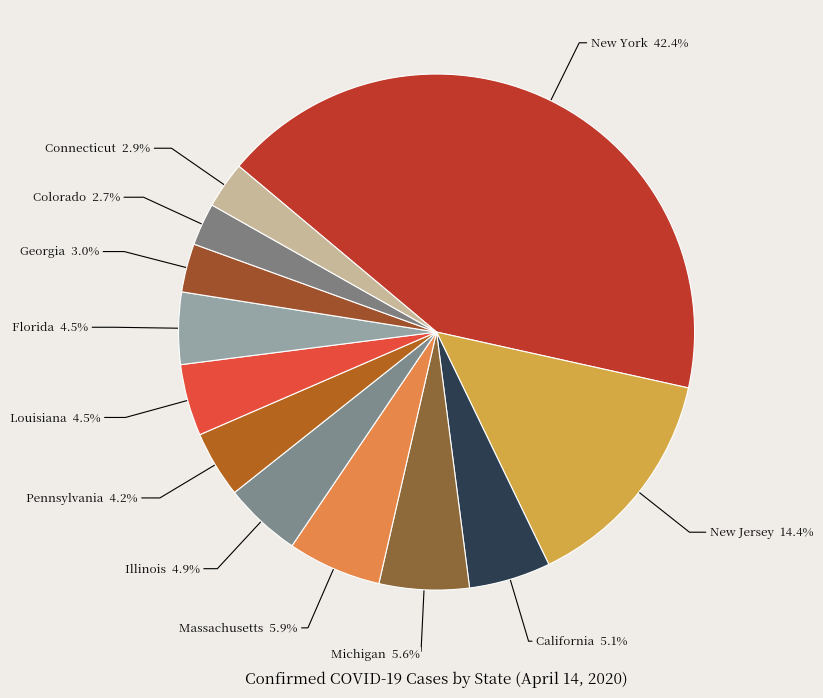

True or false: New Jersey accounts for 14% of the total.

True